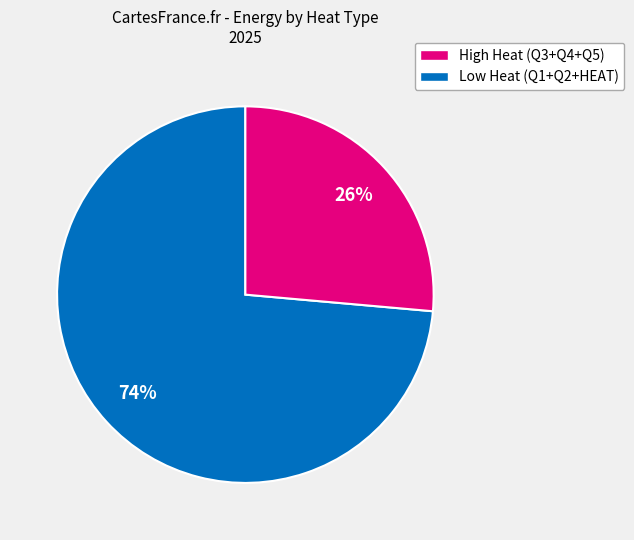

Does any single category account for the majority?

Yes